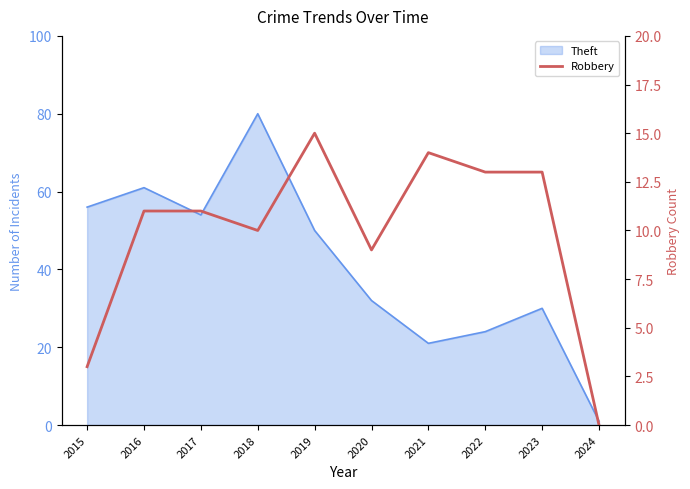

Reading right to left, list all the values displayed in this chart.

0	13	13	14	9	15	10	11	11	3